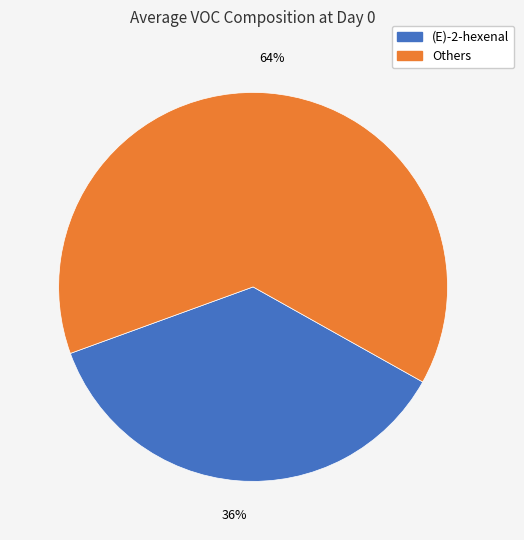

Does any single category account for the majority?

Yes